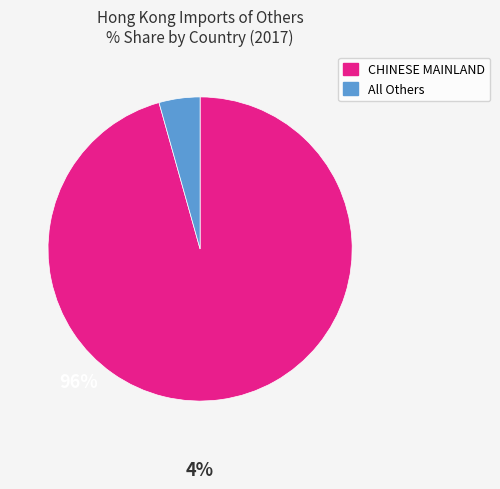

Is the sum of All Others and CHINESE MAINLAND greater than half?

Yes